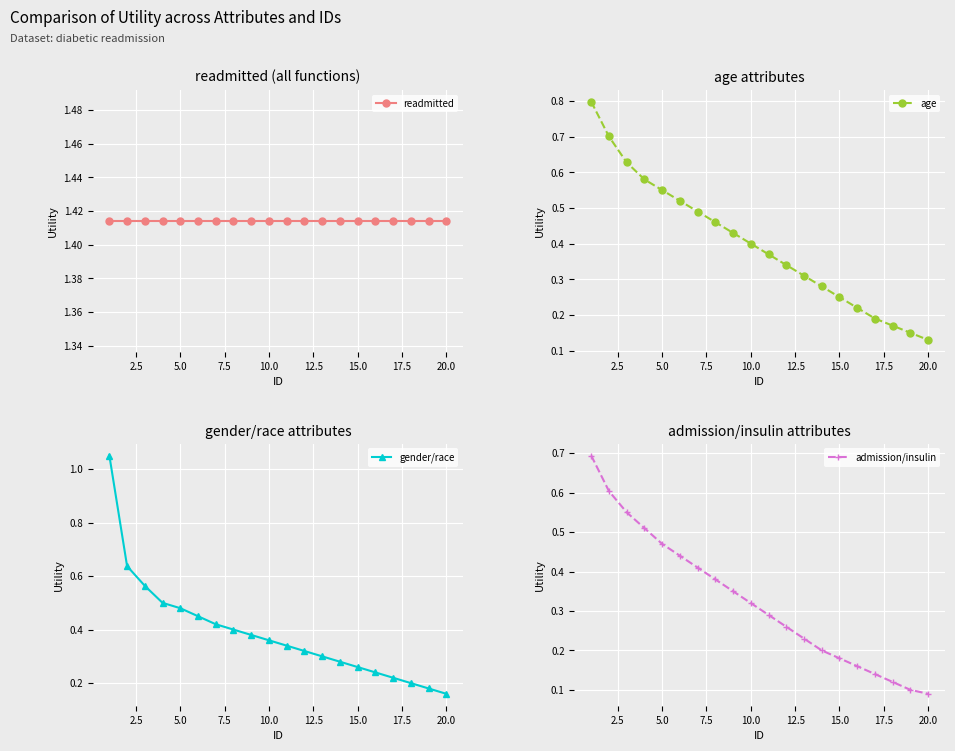

What is the lowest value of the age series?

0.1